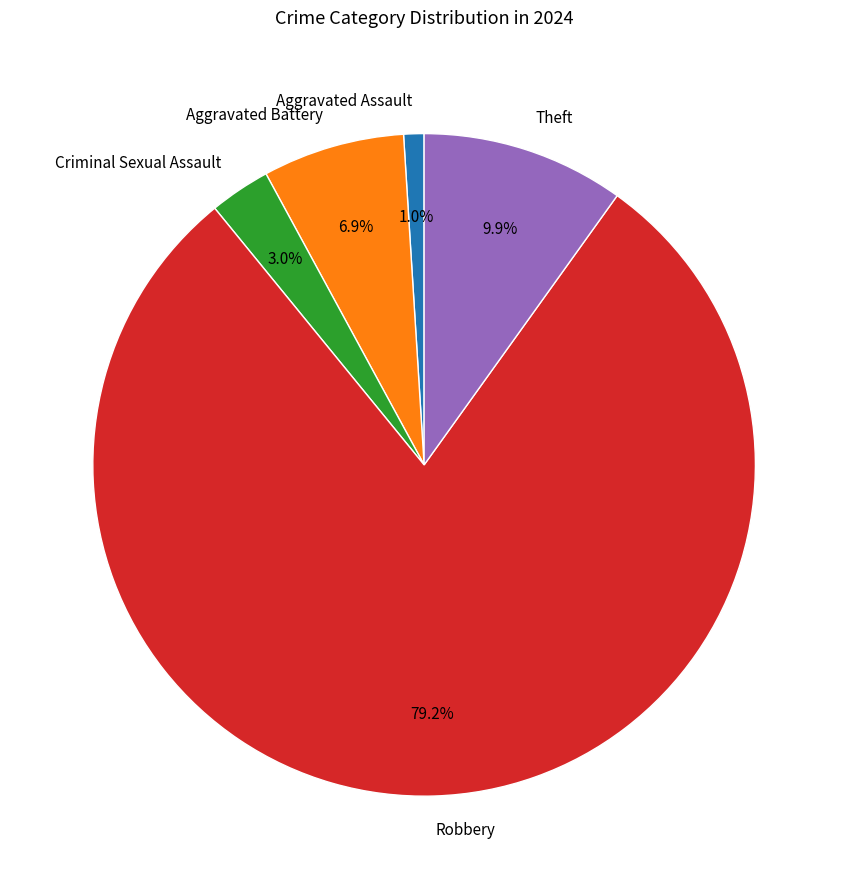

Which category has the smallest portion of the pie?

Aggravated Assault